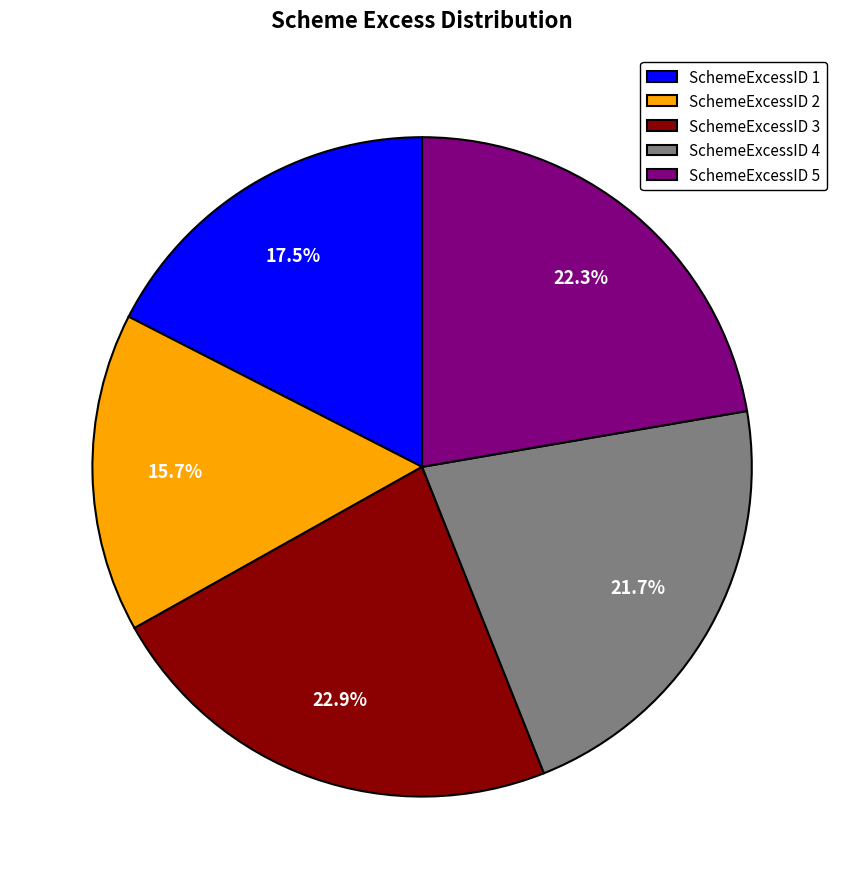

Is SchemeExcessID 1 the majority of the pie?

No